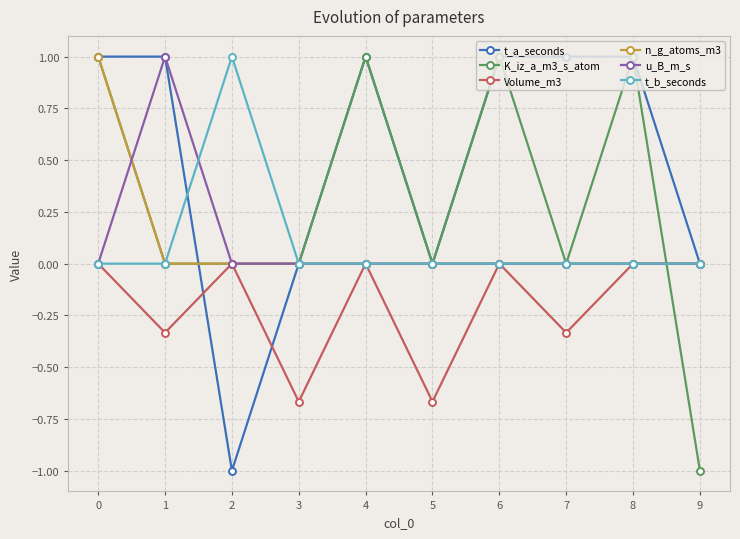

True or false: Volume_m3 has a value of 0.0 at 4.

True